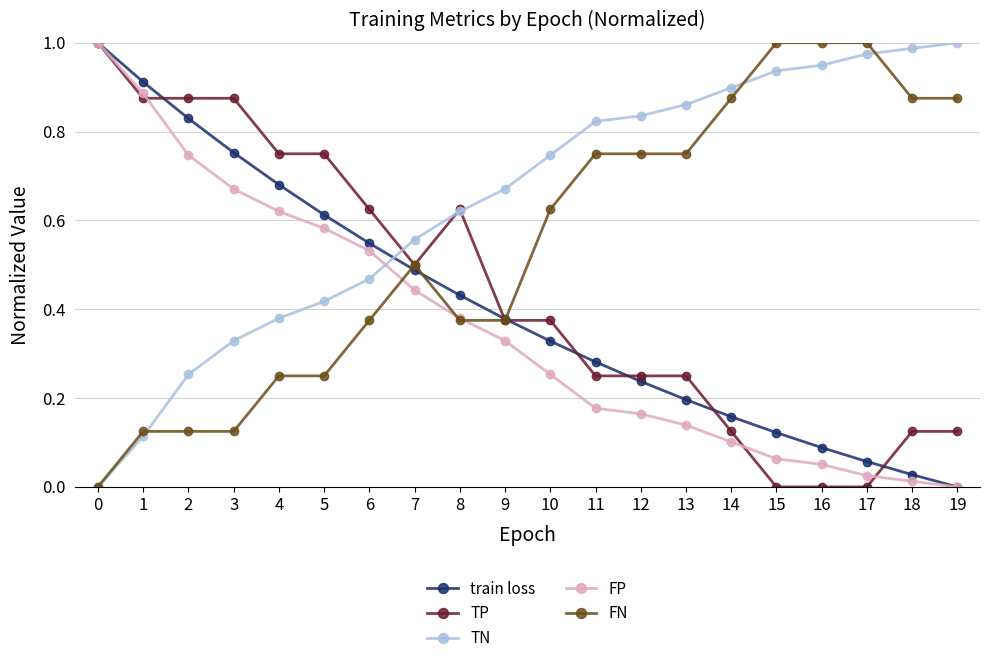

Which category has the lowest value in the FP series?

19